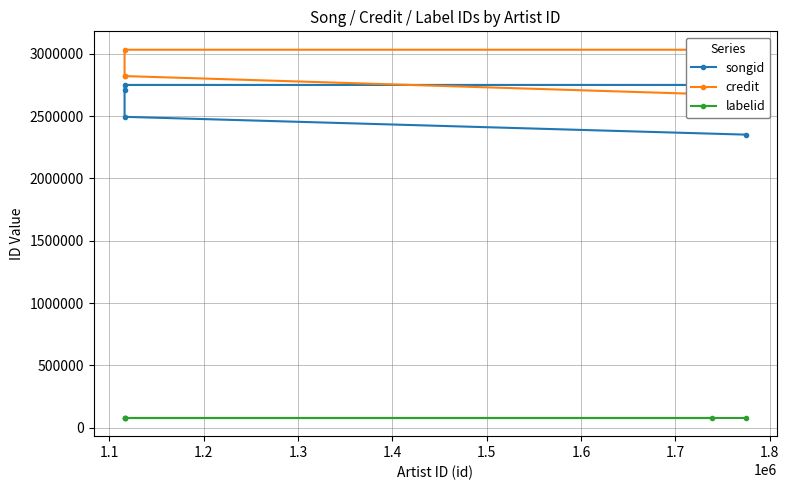

True or false: songid and credit cross at least once.

False